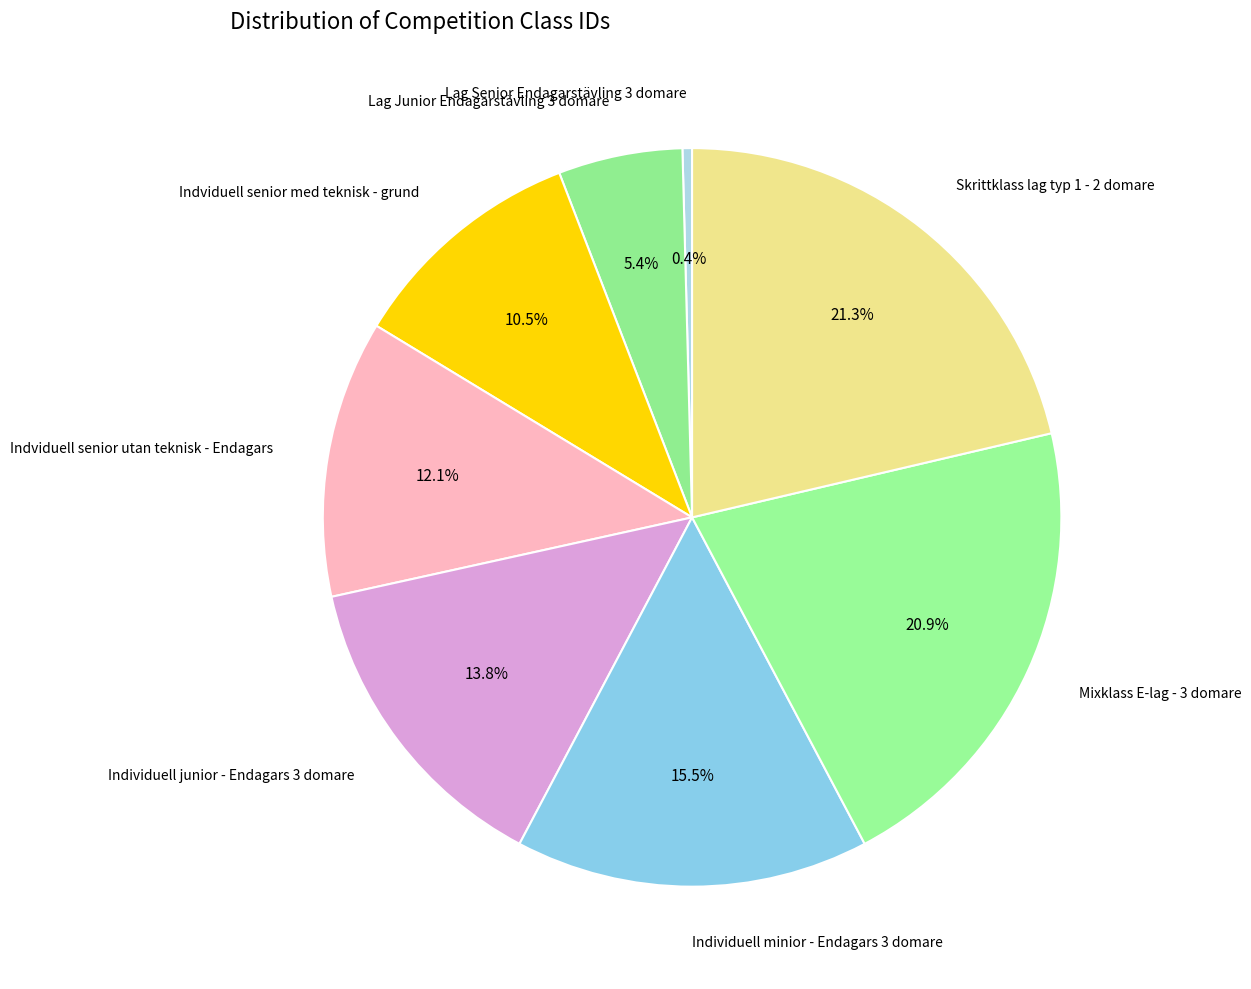

How many segments does this pie chart have?

8